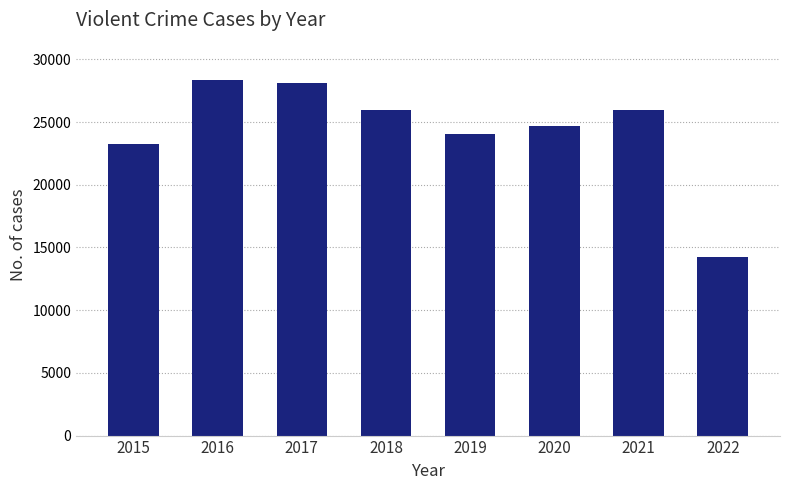

What is the value of the 3rd bar from the left?

28117